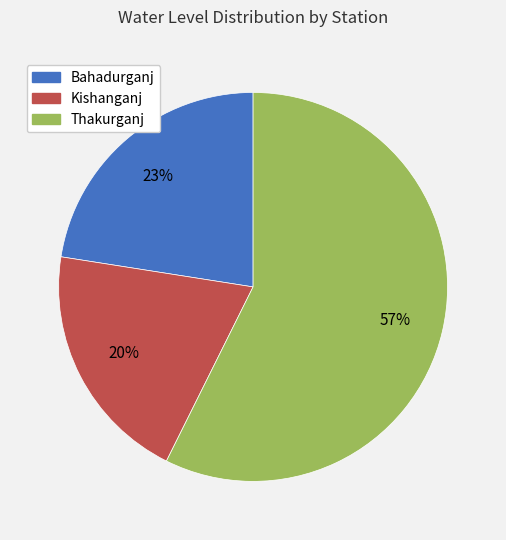

To the nearest percent, what is the combined percentage of Kishanganj and Thakurganj?

77%